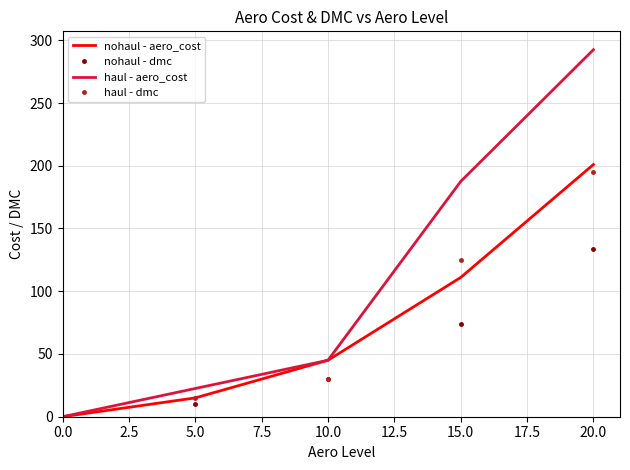

What is the total value across all series at 5.0?

62.5